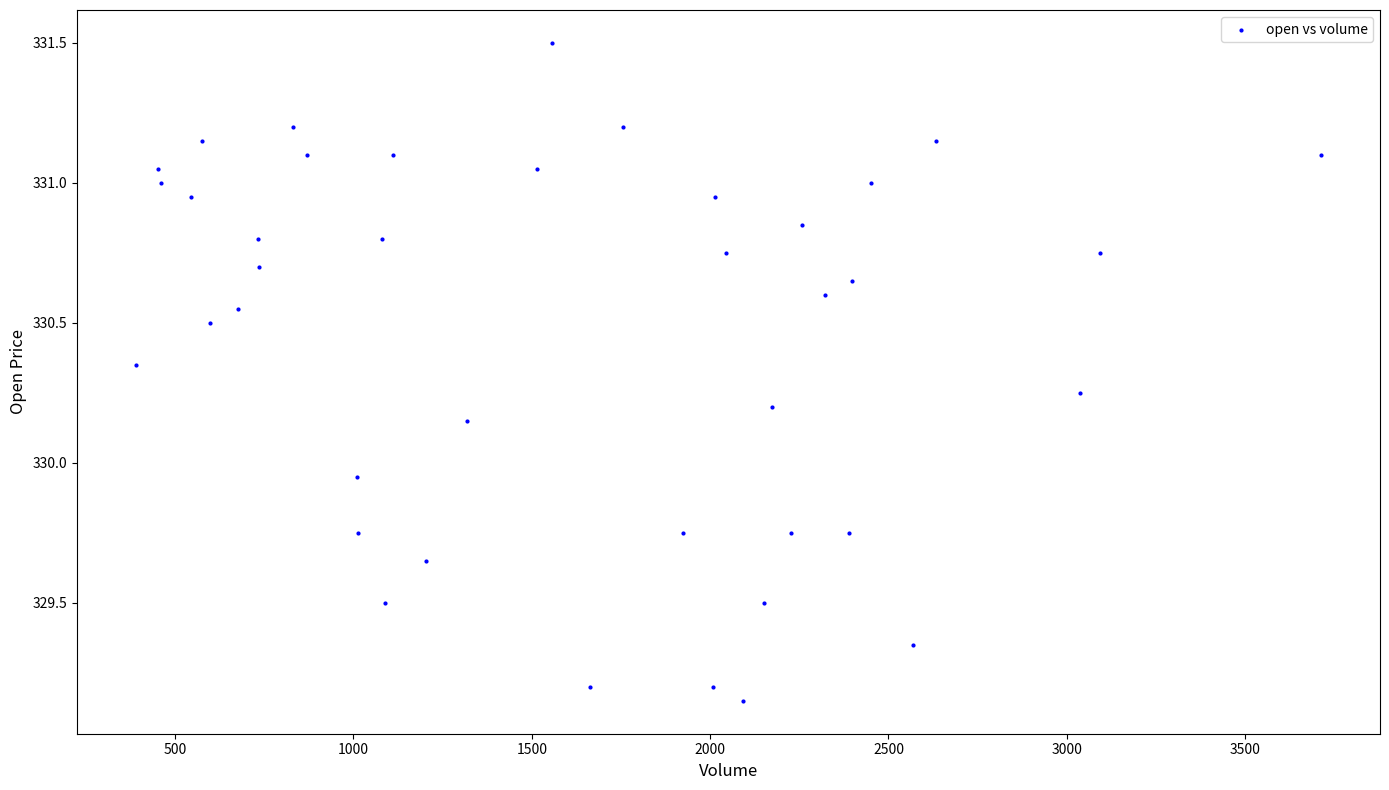

What is the range of X values (max minus min)?

3321.0